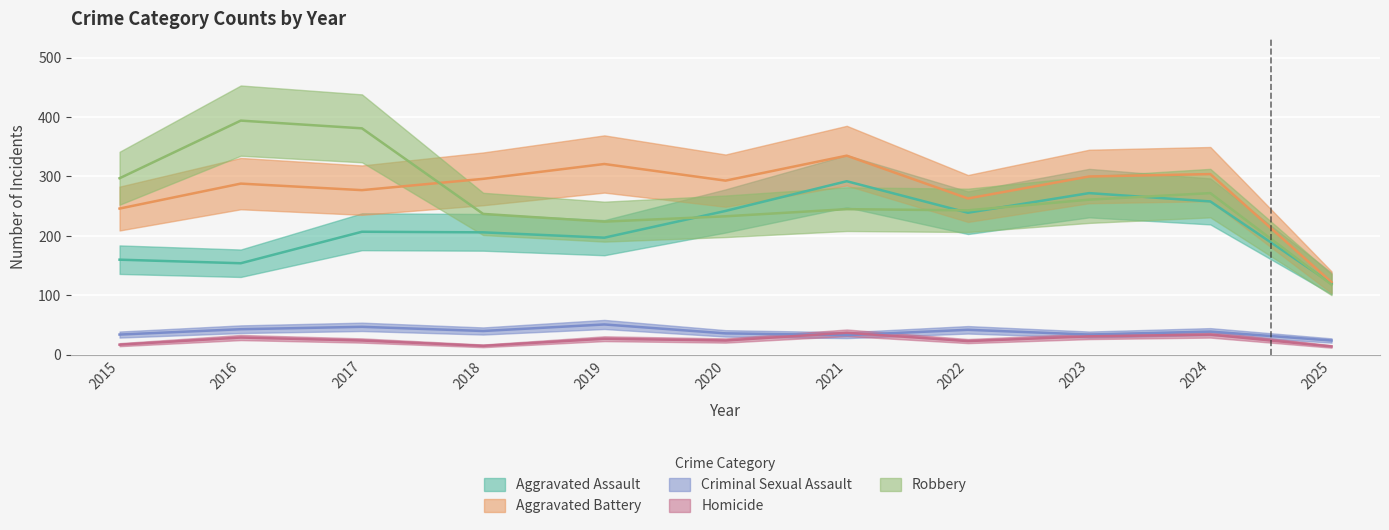

Reading left to right, transcribe all the data shown in this chart.

Aggravated Assault: 2015=160	2016=154	2017=207	2018=206	2019=197	2020=242	2021=292	2022=239	2023=272	2024=258	2025=120
Aggravated Battery: 2015=246	2016=288	2017=277	2018=296	2019=321	2020=293	2021=335	2022=263	2023=300	2024=304	2025=122
Criminal Sexual Assault: 2015=34	2016=43	2017=47	2018=40	2019=51	2020=36	2021=33	2022=42	2023=34	2024=39	2025=24
Homicide: 2015=17	2016=29	2017=24	2018=15	2019=27	2020=24	2021=37	2022=23	2023=31	2024=34	2025=14
Robbery: 2015=297	2016=394	2017=381	2018=237	2019=224	2020=233	2021=245	2022=243	2023=261	2024=272	2025=118